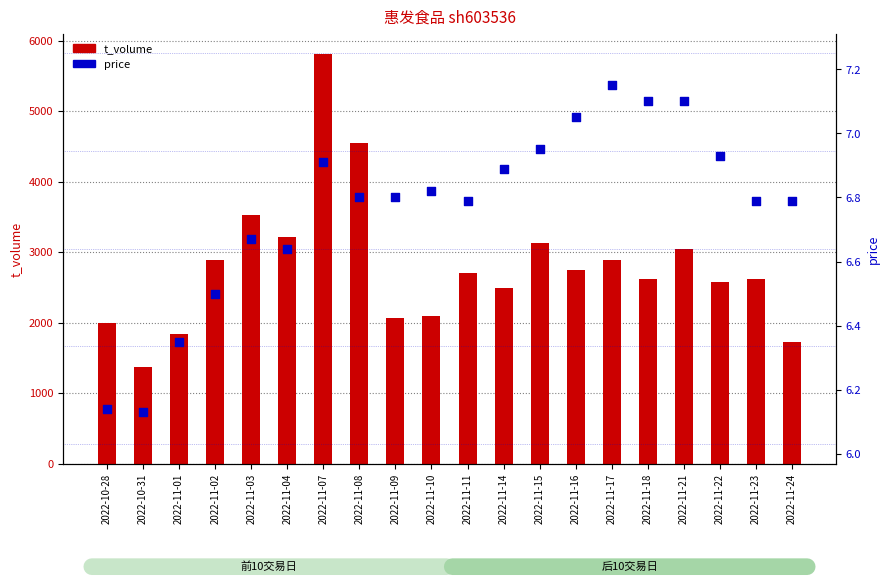

Which series has the largest total across all categories?

t_volume